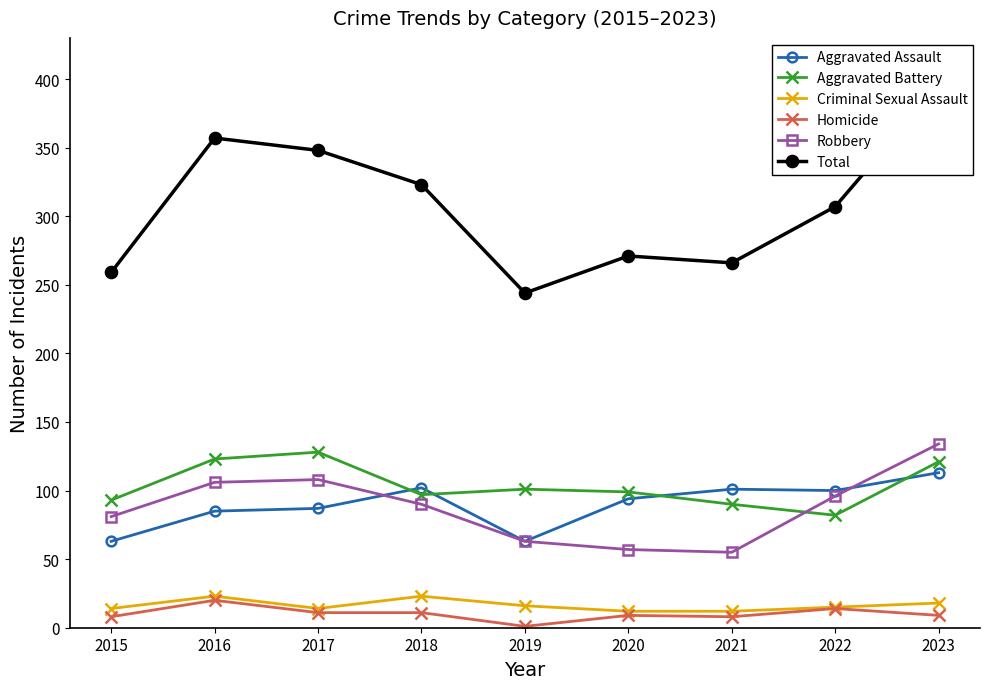

Reading left to right, list all the values displayed in this chart.

Aggravated Assault: 63	85	87	102	63	94	101	100	113
Aggravated Battery: 93	123	128	97	101	99	90	82	121
Criminal Sexual Assault: 14	23	14	23	16	12	12	15	18
Homicide: 8	20	11	11	1	9	8	14	9
Robbery: 81	106	108	90	63	57	55	96	134
Total: 259	357	348	323	244	271	266	307	395